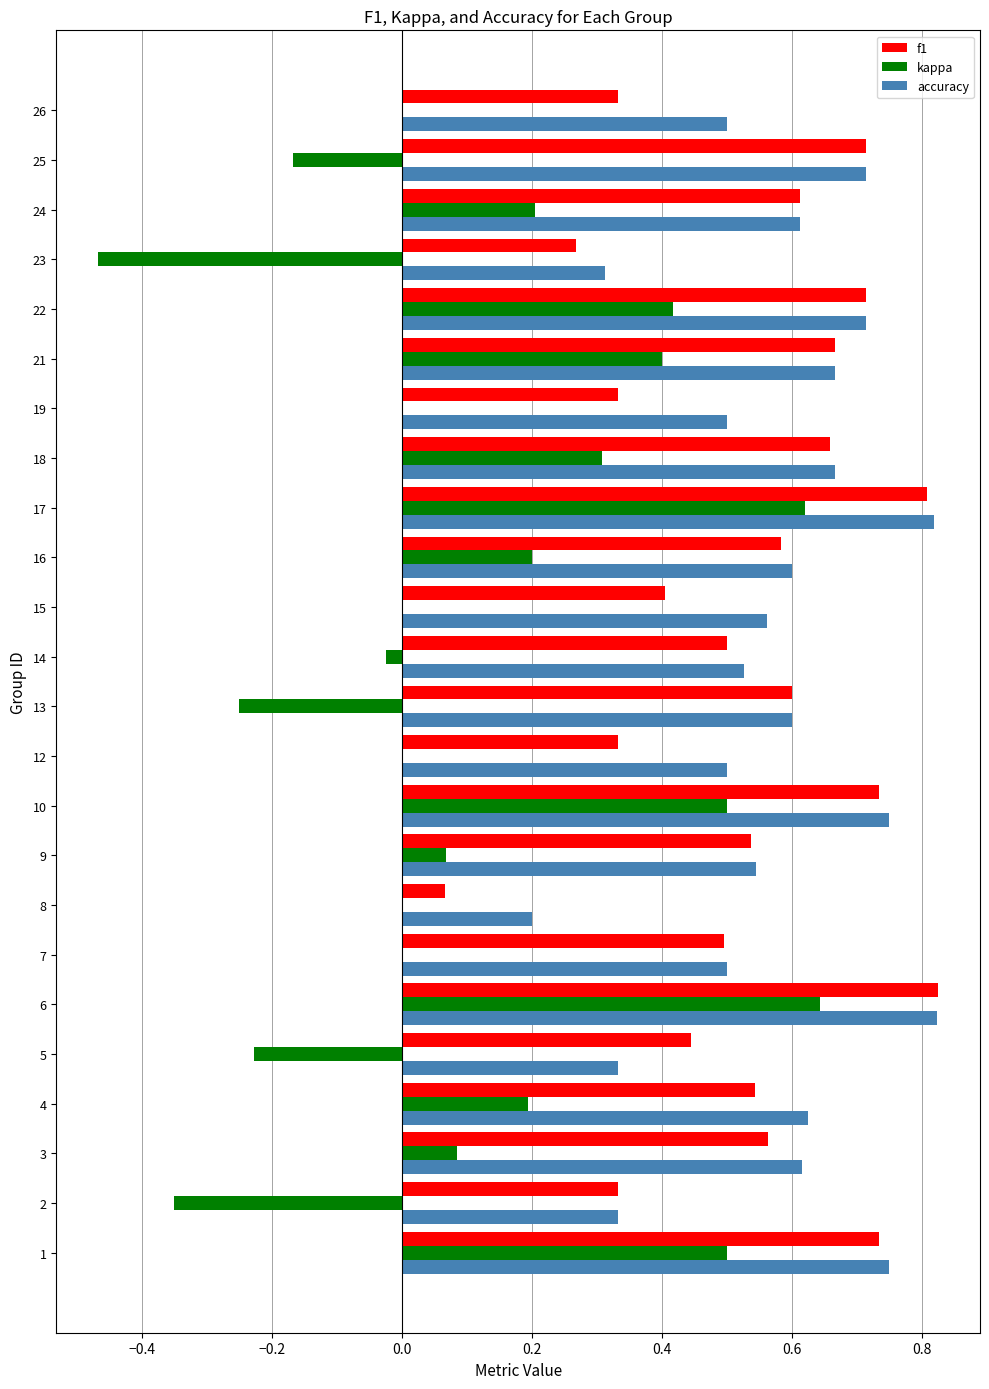

Is it true that accuracy equals 0.3 at 5?

True